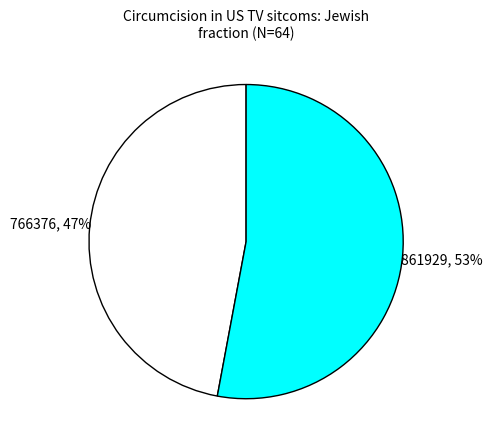

Does any single category account for the majority?

Yes